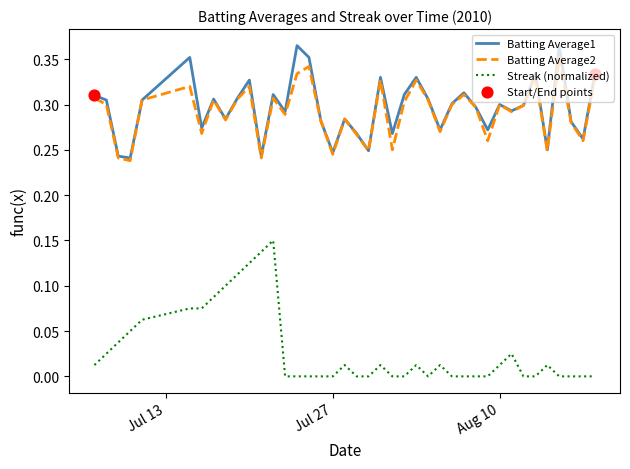

True or false: Batting Average1 and Streak (normalized) intersect in this chart.

False